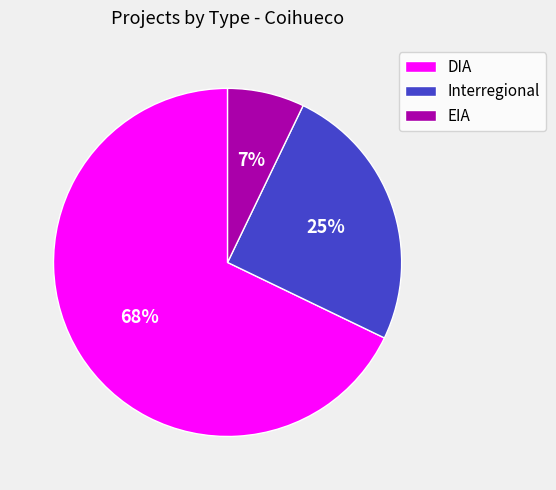

To the nearest percent, what is the combined percentage of EIA and DIA?

75%